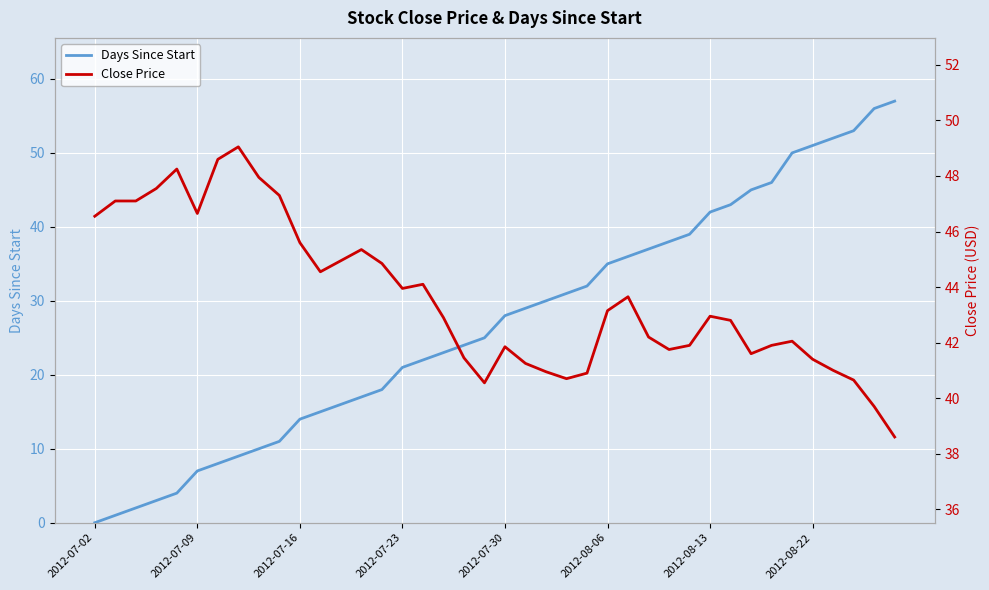

The Days Since Start series shows 11.0 at 9. True or false?

True